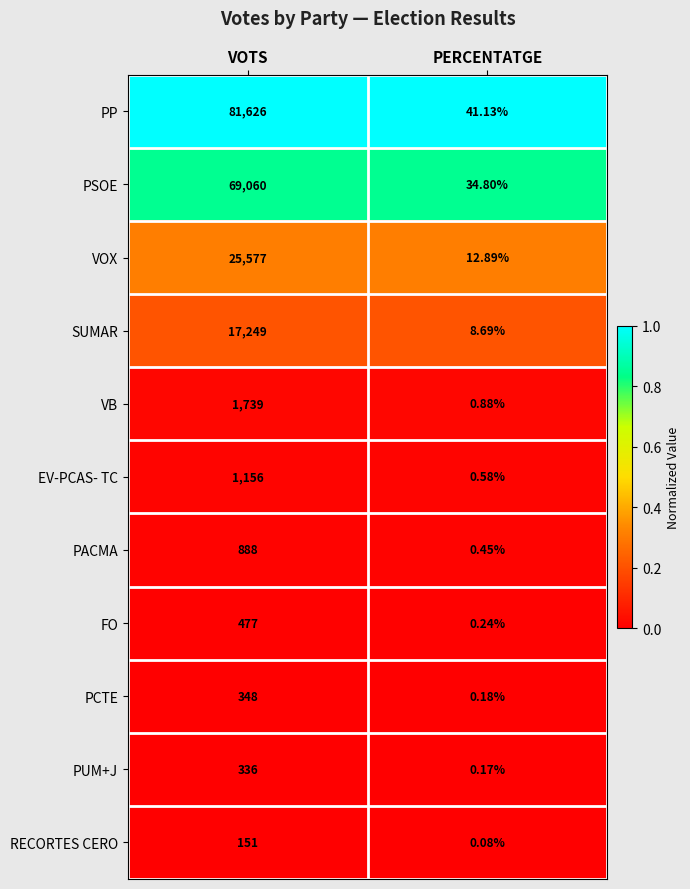

At which label does PUM+J reach its peak?

VOTS